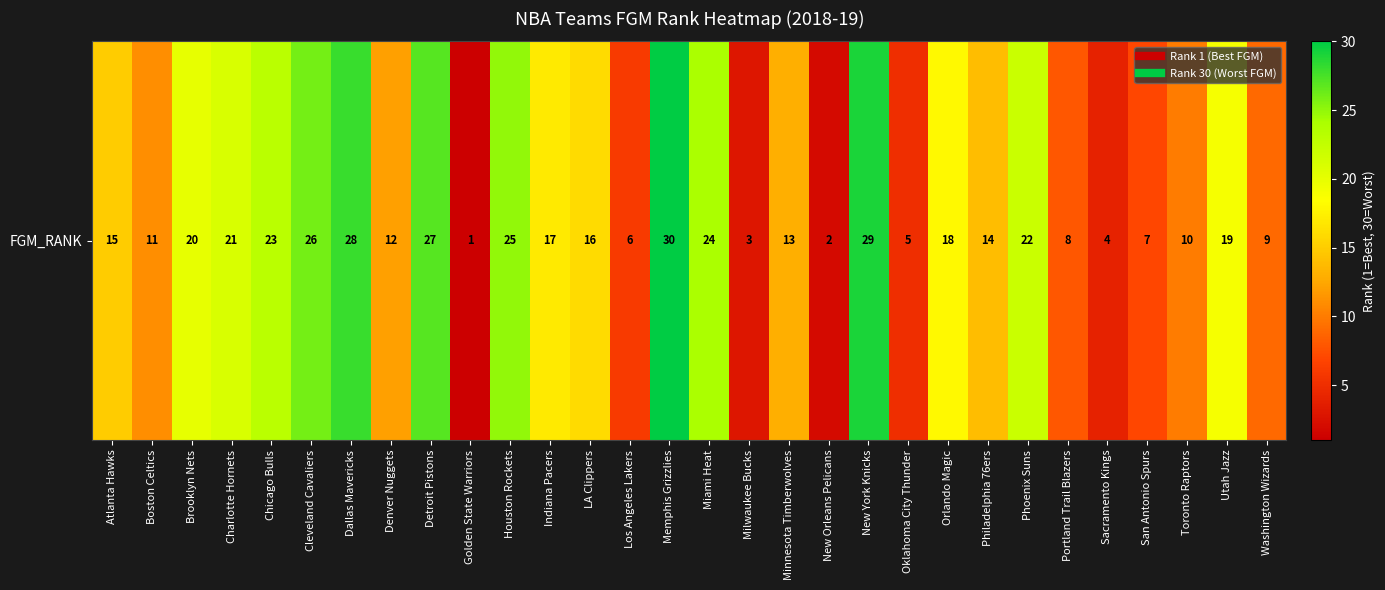

What is the difference between the second highest and second lowest values?

27